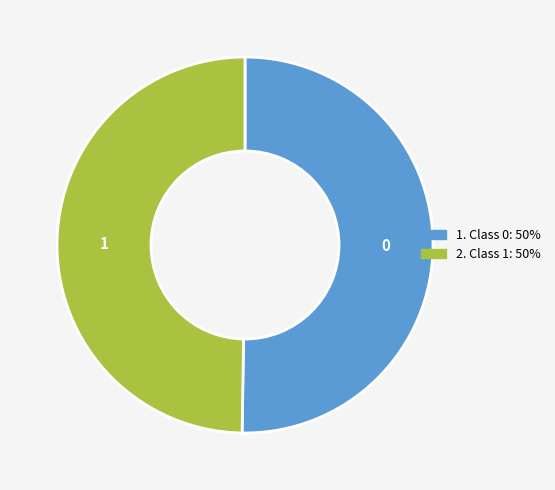

Is the sum of 0 and 1 greater than half?

Yes